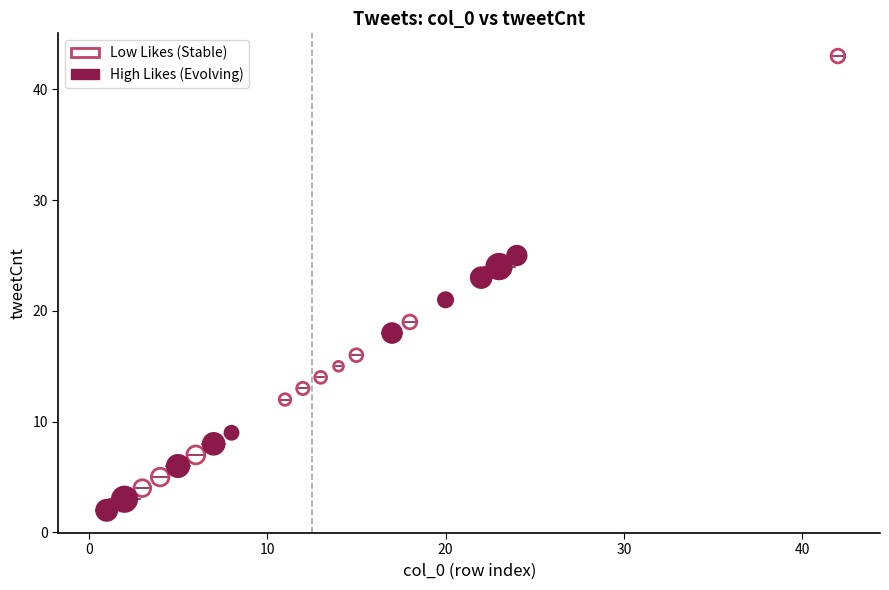

What are all the series names shown in the legend?

Low Likes (Stable), High Likes (Evolving)